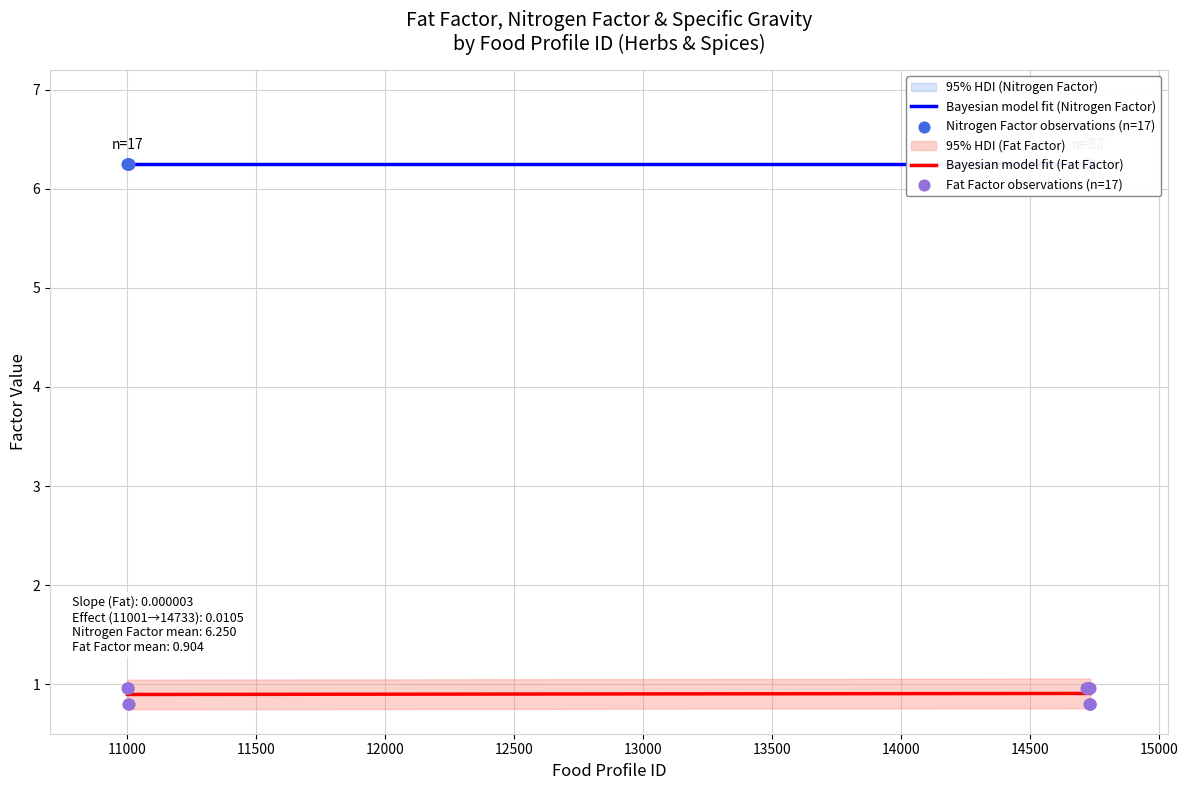

At how many categories does at least one series exceed 0?

17